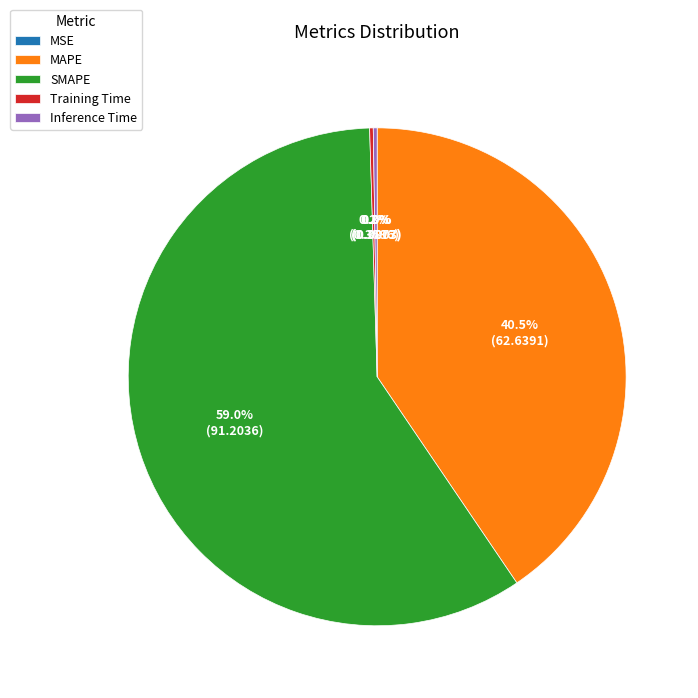

Which slice is the largest?

SMAPE